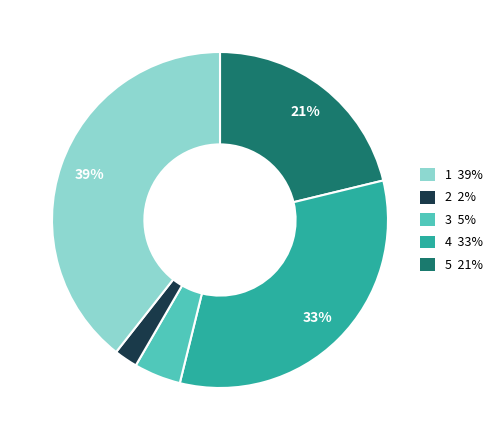

Is there a majority slice in this chart?

No